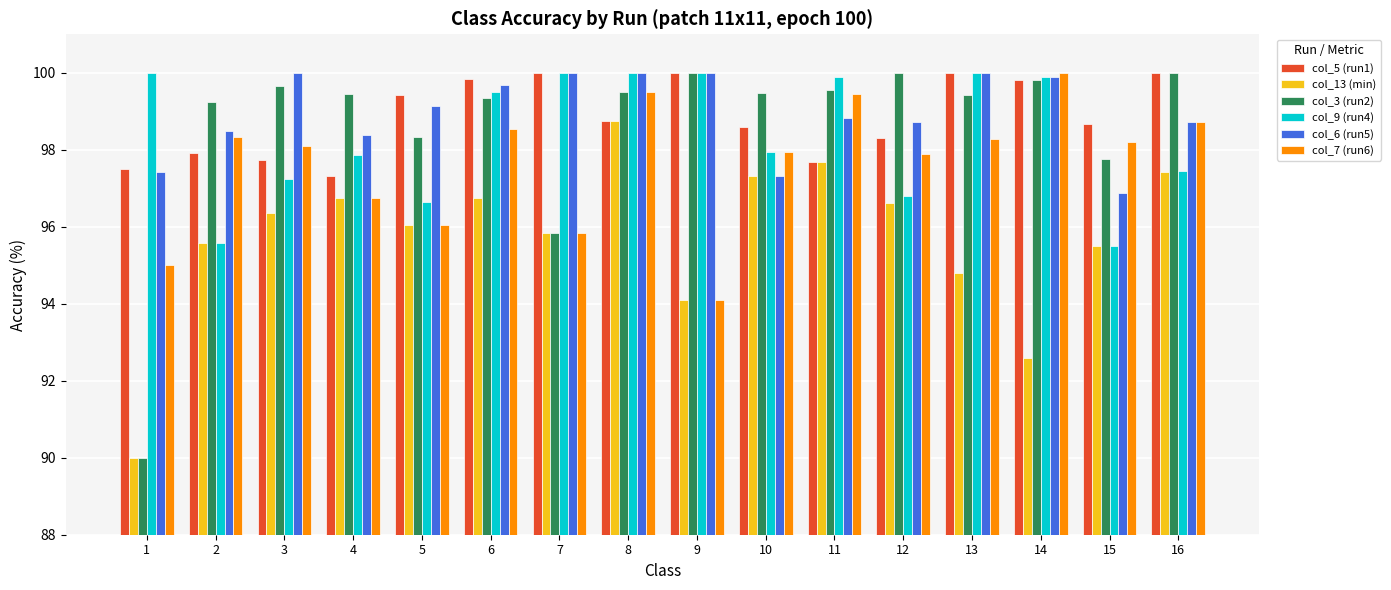

Is it true that col_13 (min) equals 33.3 at 10?

False